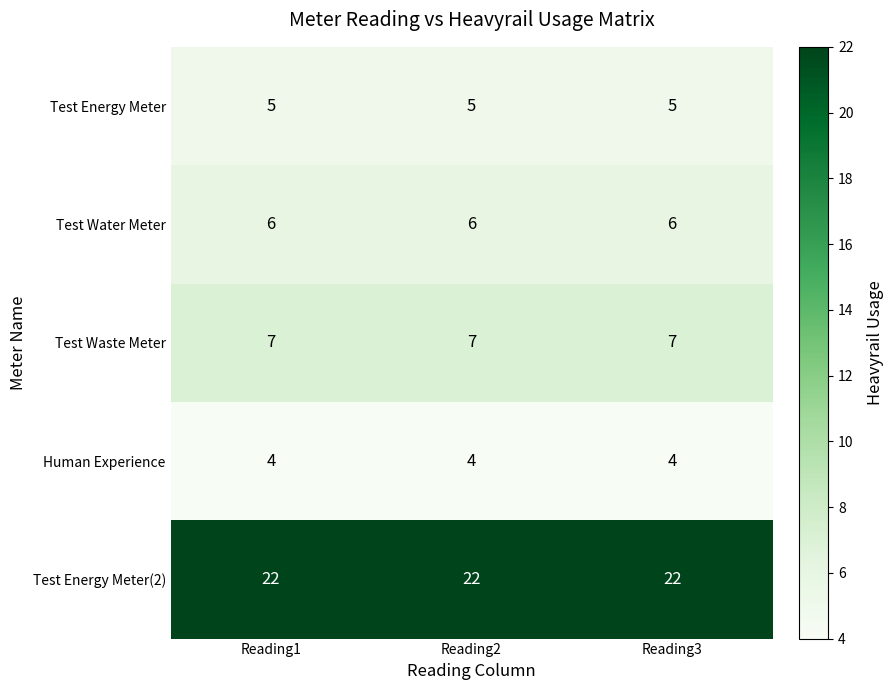

Is the value of Test Energy Meter(2) at Reading2 greater than the value of Test Water Meter at Reading2?

Yes